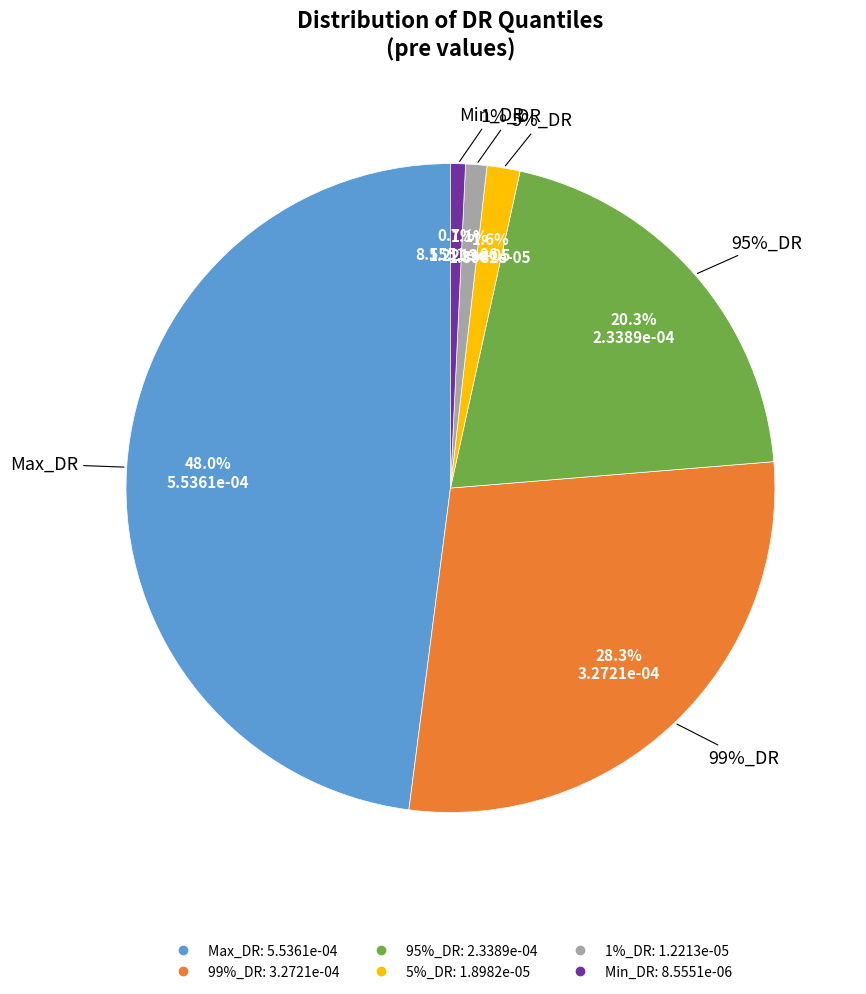

Does Min_DR represent more than half of the total?

No